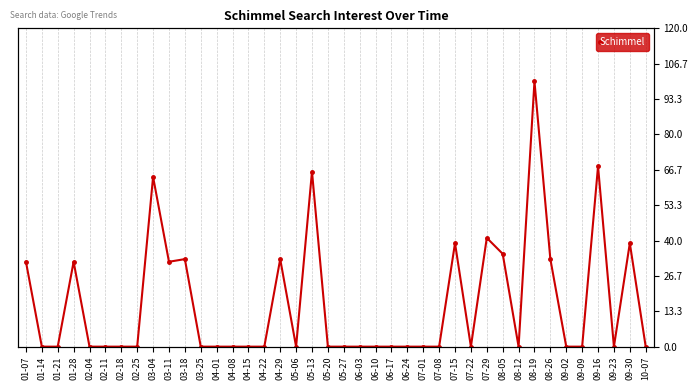

How many data points are above 0?

14